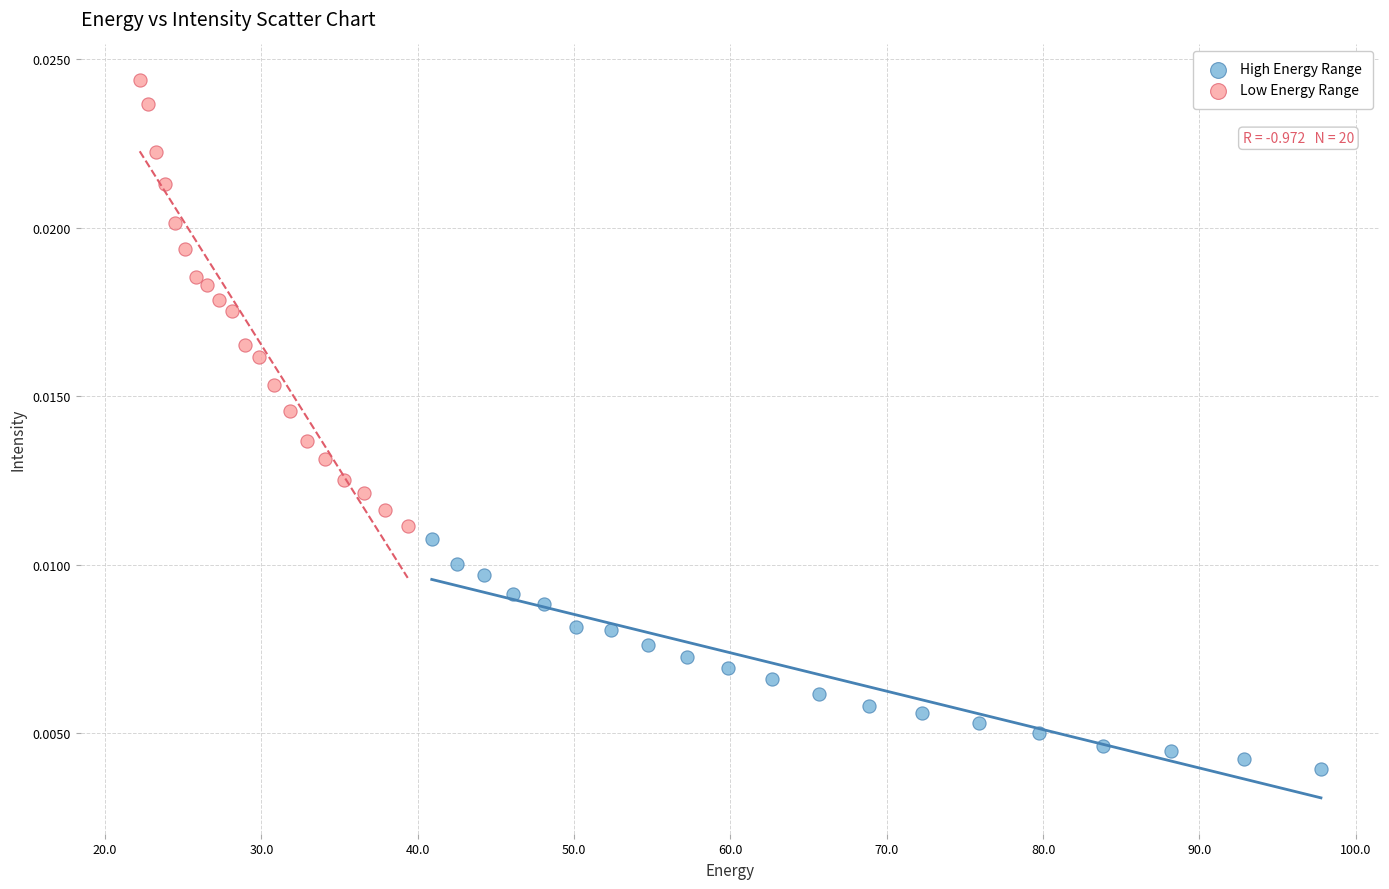

Which series contains the lowest Y value?

High Energy Range